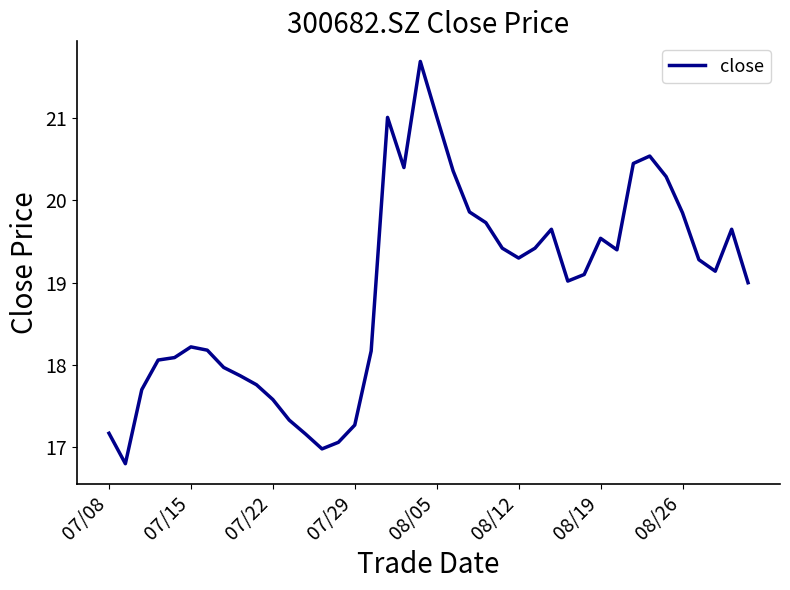

What is the greatest value displayed?

21.7